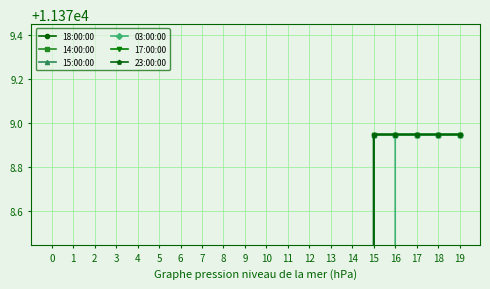

At which category is the sum across all series the highest?

17